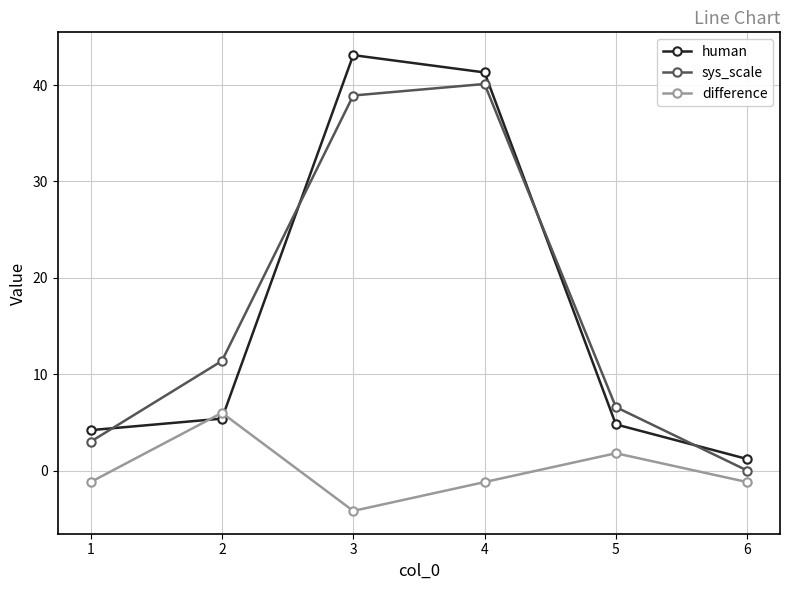

Which series ends up on top after the final intersection of difference and human?

human